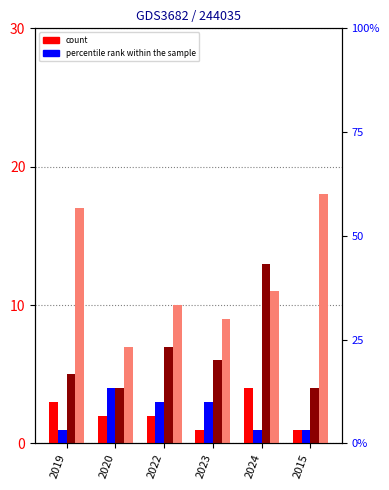

How many groups of bars are there?

6